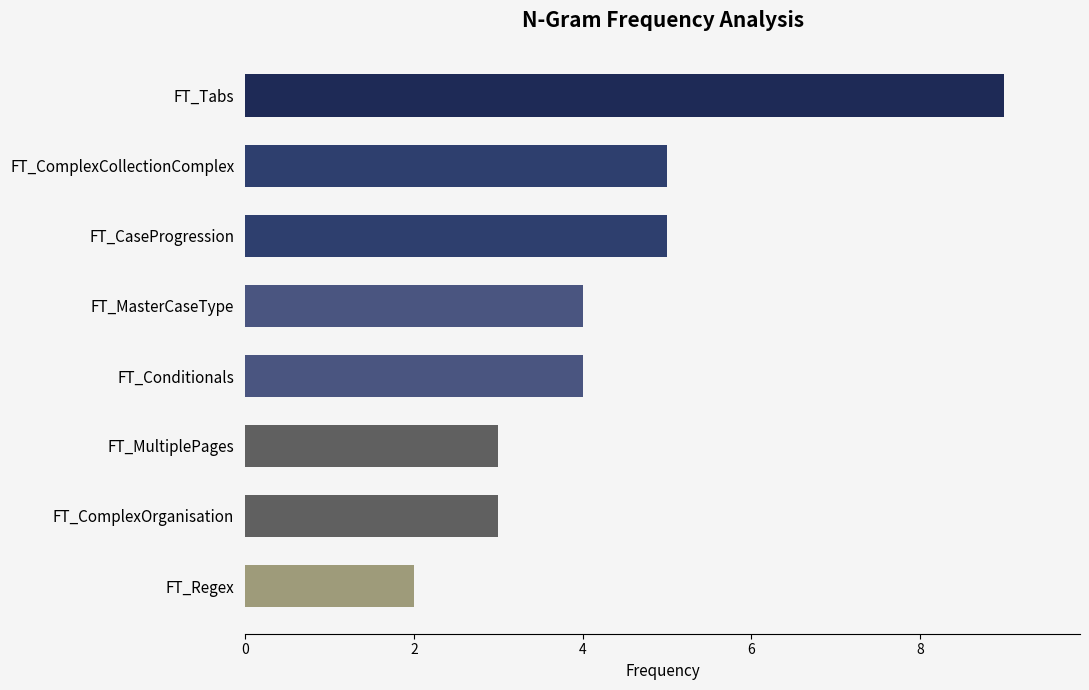

What is the sum of all values?

35